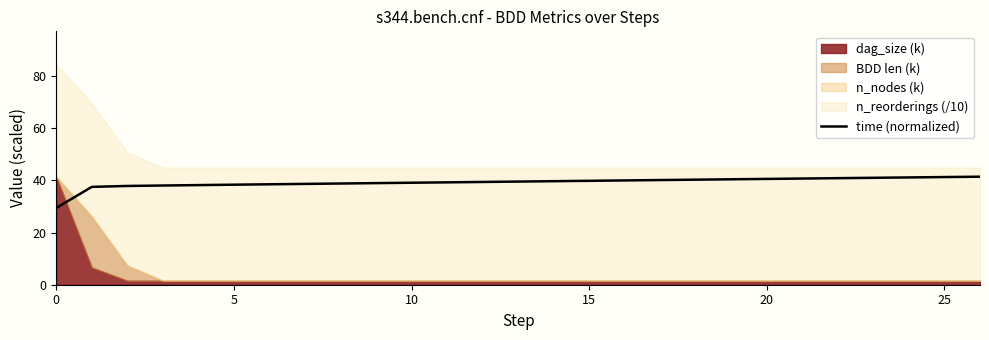

What is the ratio of the value at 18 to the value at 7?

1.0